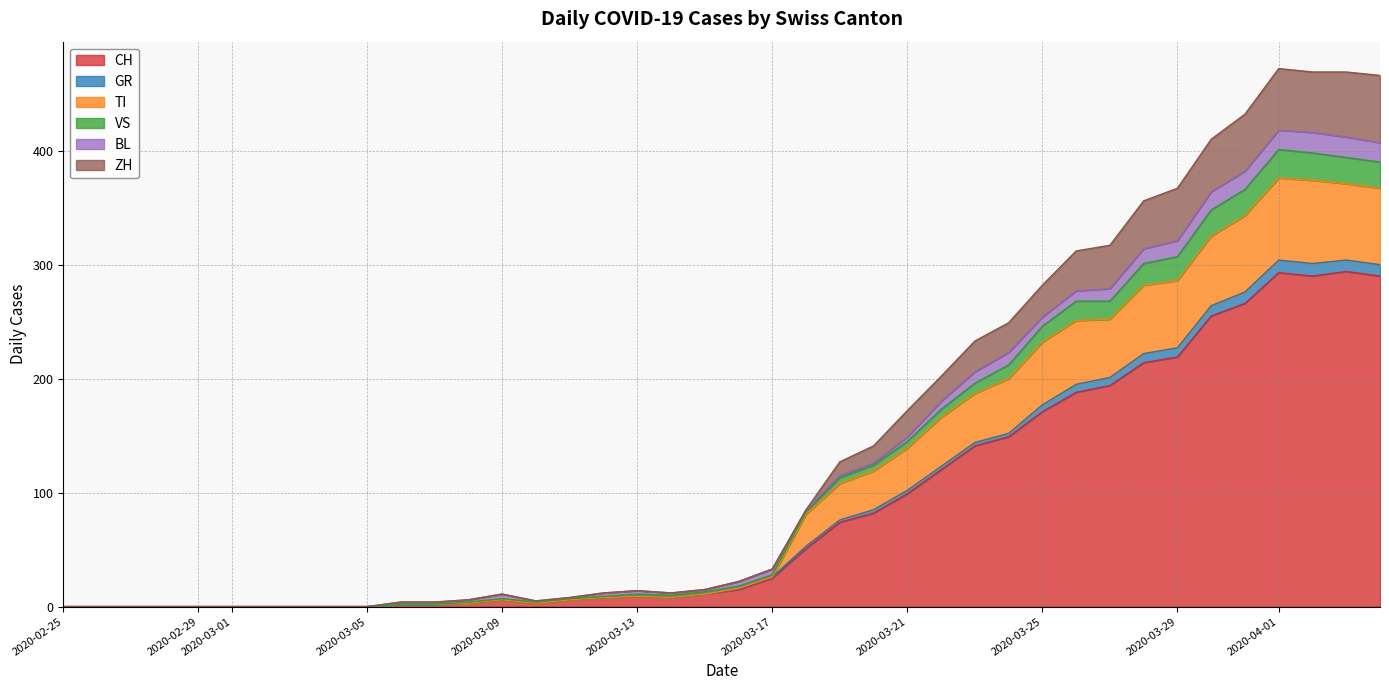

At which label does CH first exceed 15?

2020-03-17